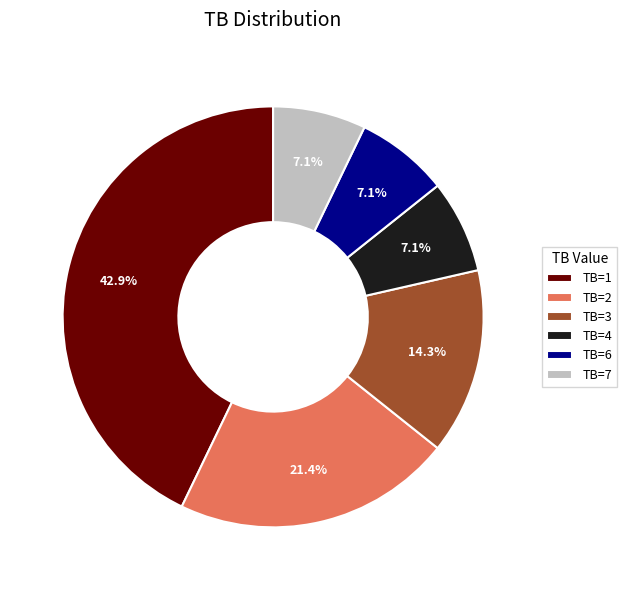

What percentage is NOT represented by TB=4?

92.9%